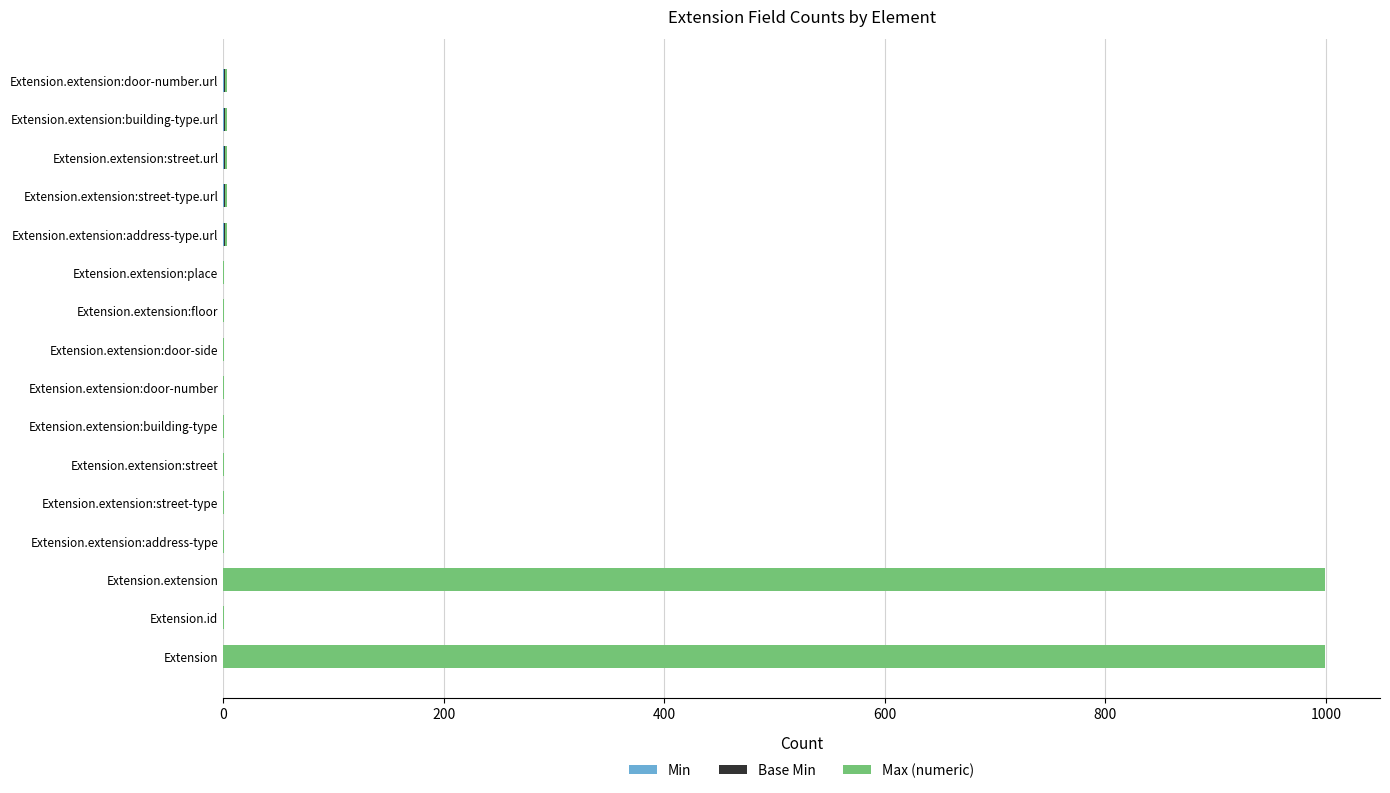

What is the total value across all series at Extension?

999